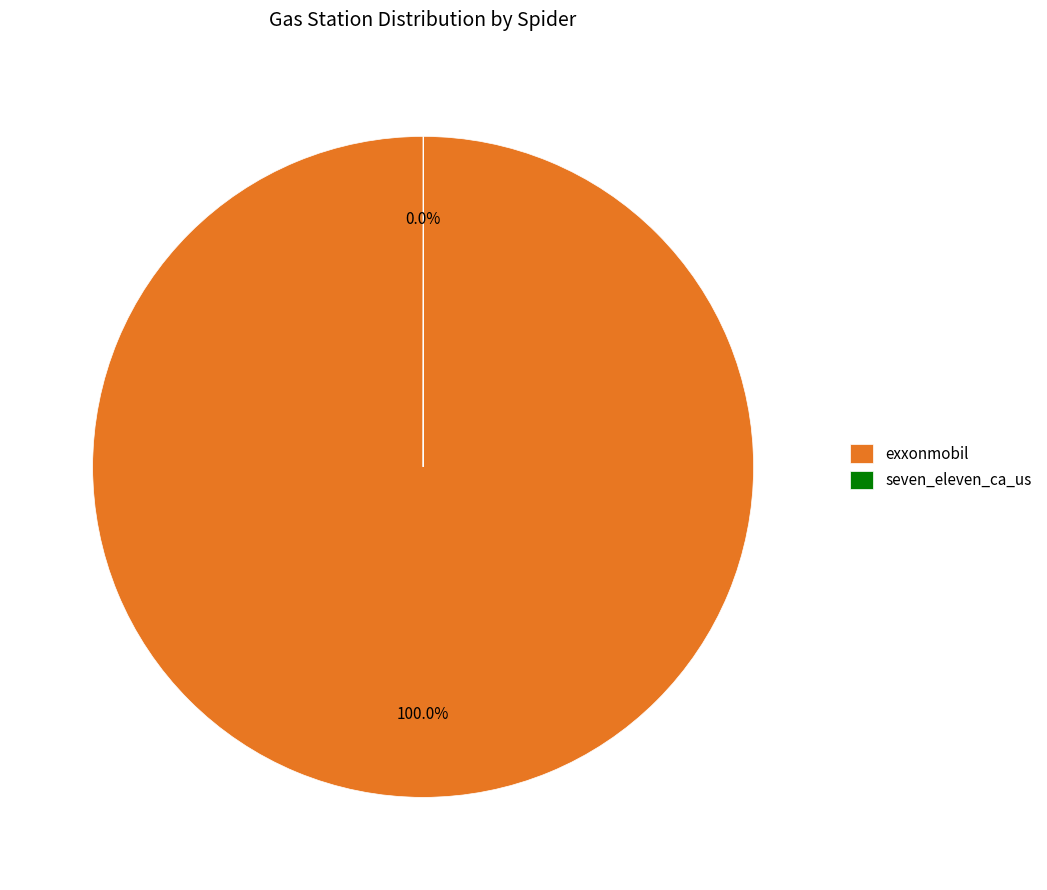

What is the majority slice?

exxonmobil